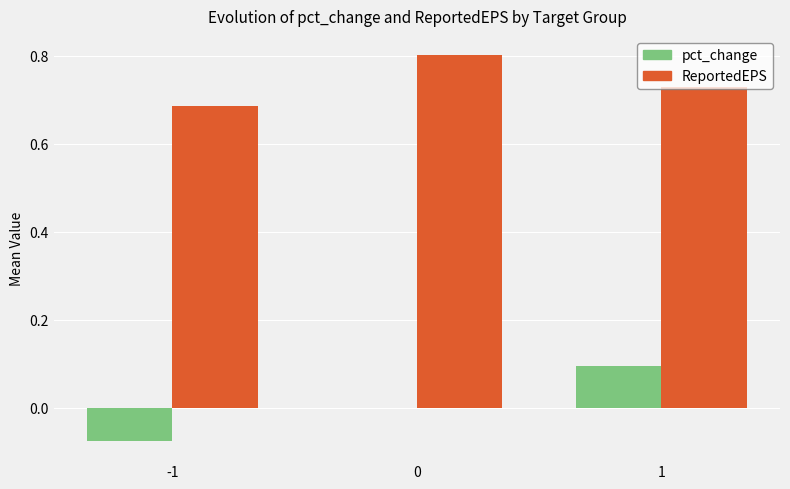

What is the sum of the ReportedEPS values at -1 and 1?

1.4